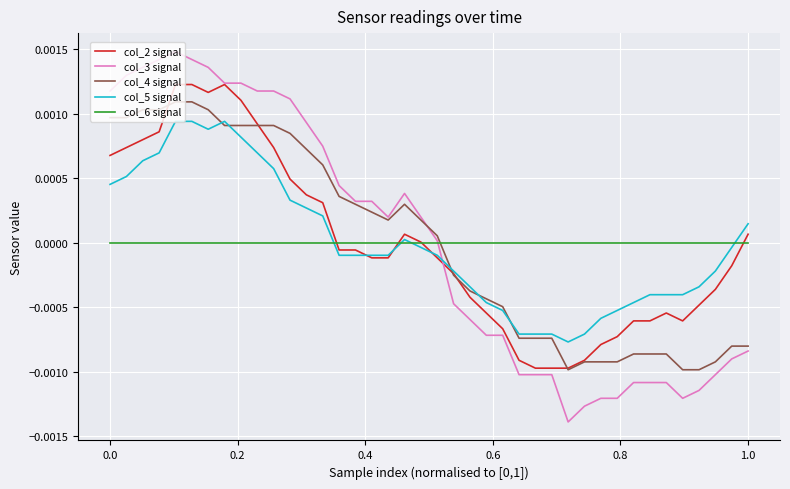

True or false: col_4 signal and col_2 signal cross at least once.

True